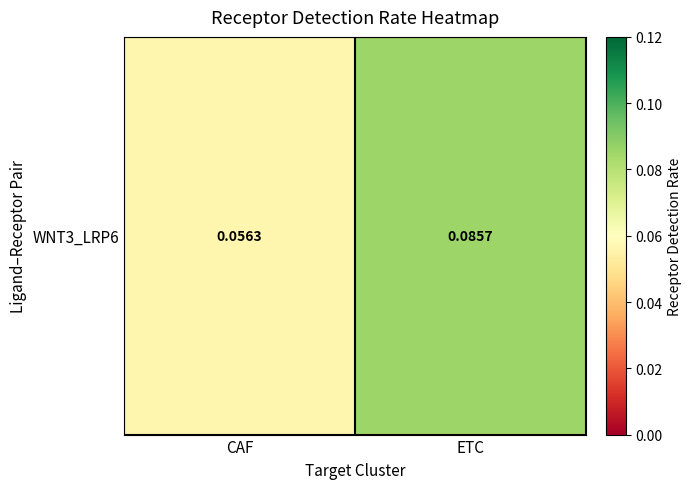

What is the maximum value shown in the chart?

0.1